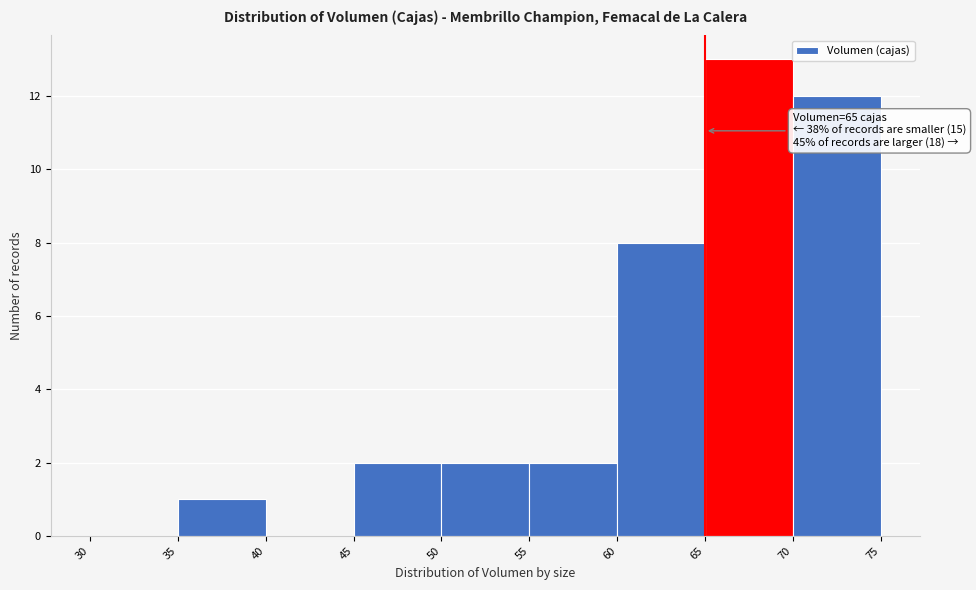

Which range on the x-axis has the tallest bar?

65 to 70